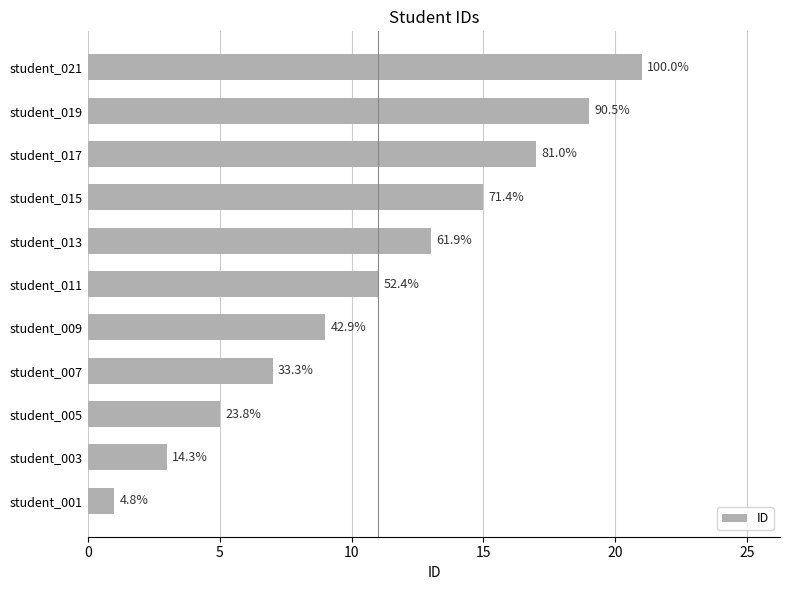

Are the bars horizontal?

Yes